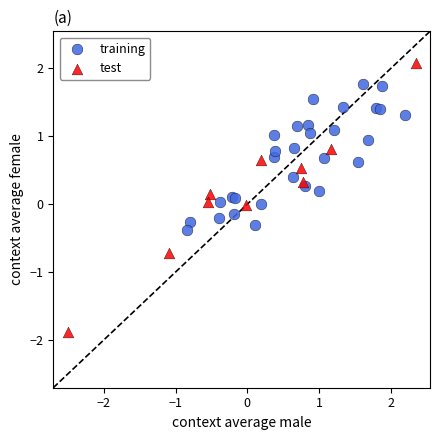

Which series contains the lowest Y value?

test